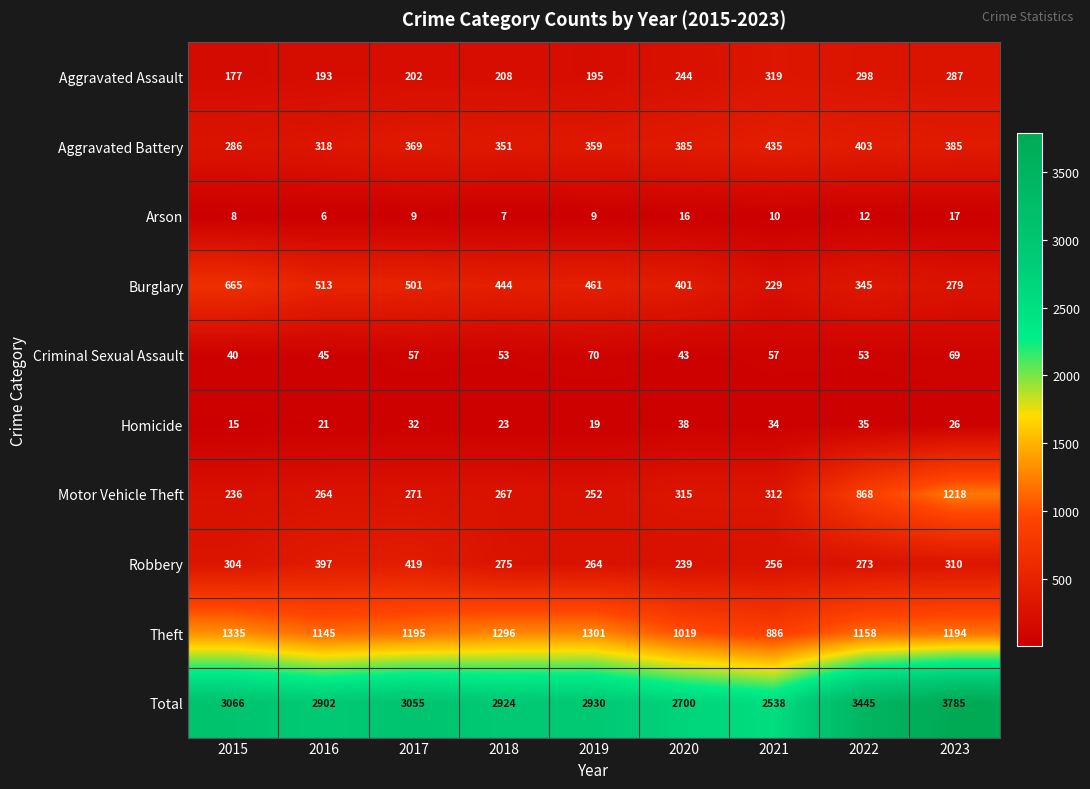

Count the number of data series in this chart.

10